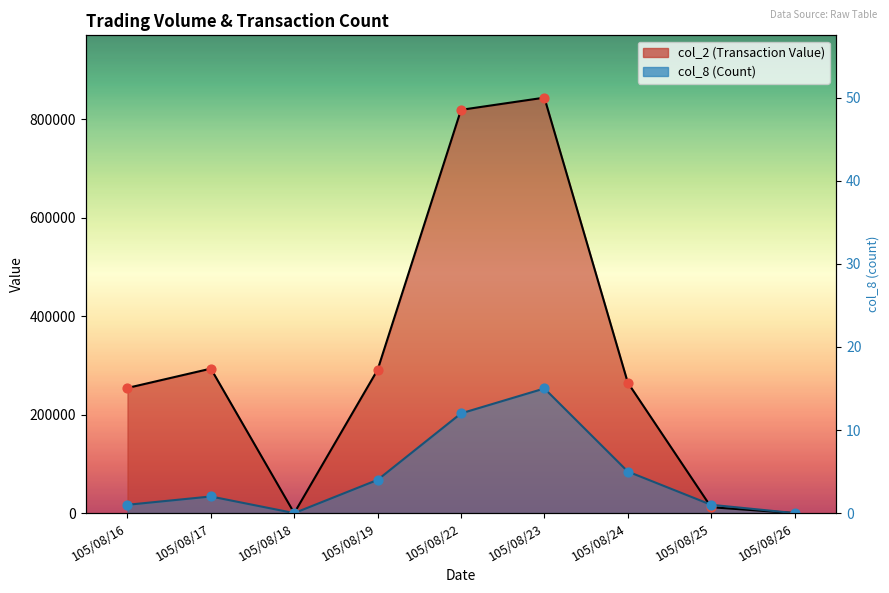

At which category is the sum across all series the highest?

105/08/23